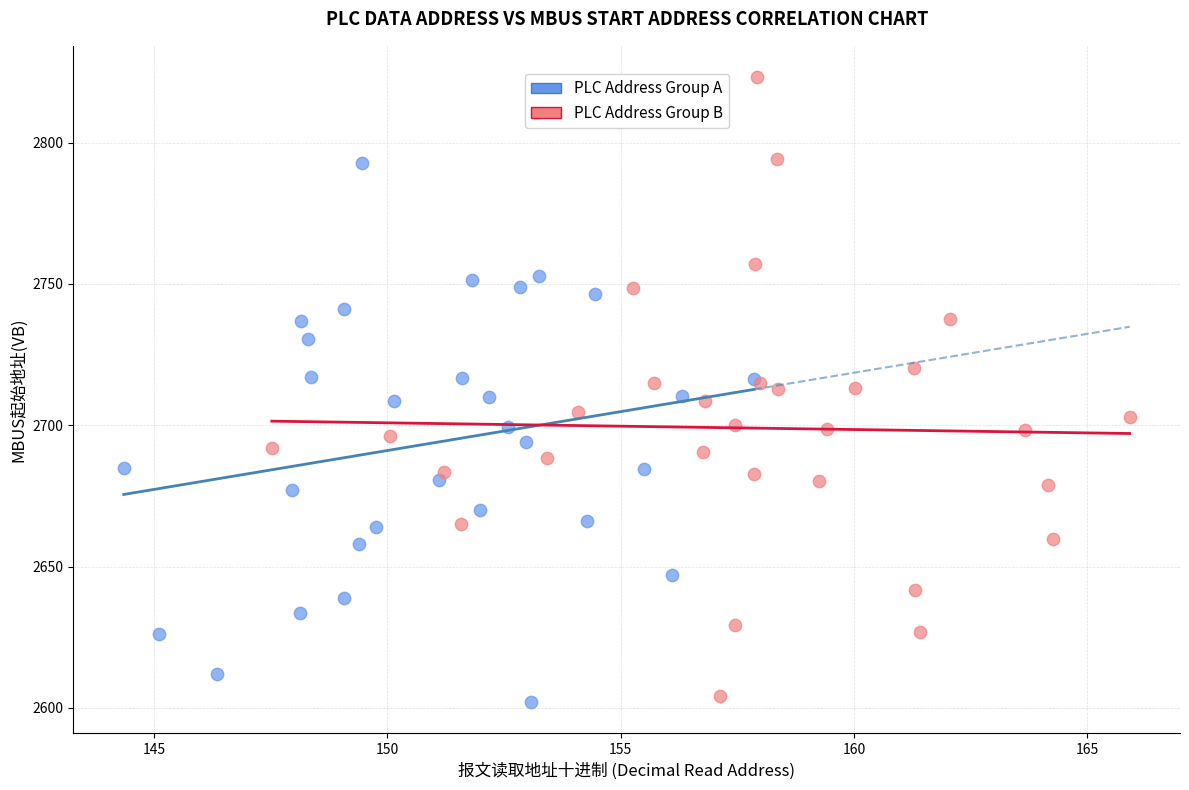

Which series has the widest spread of Y values?

PLC Address Group B